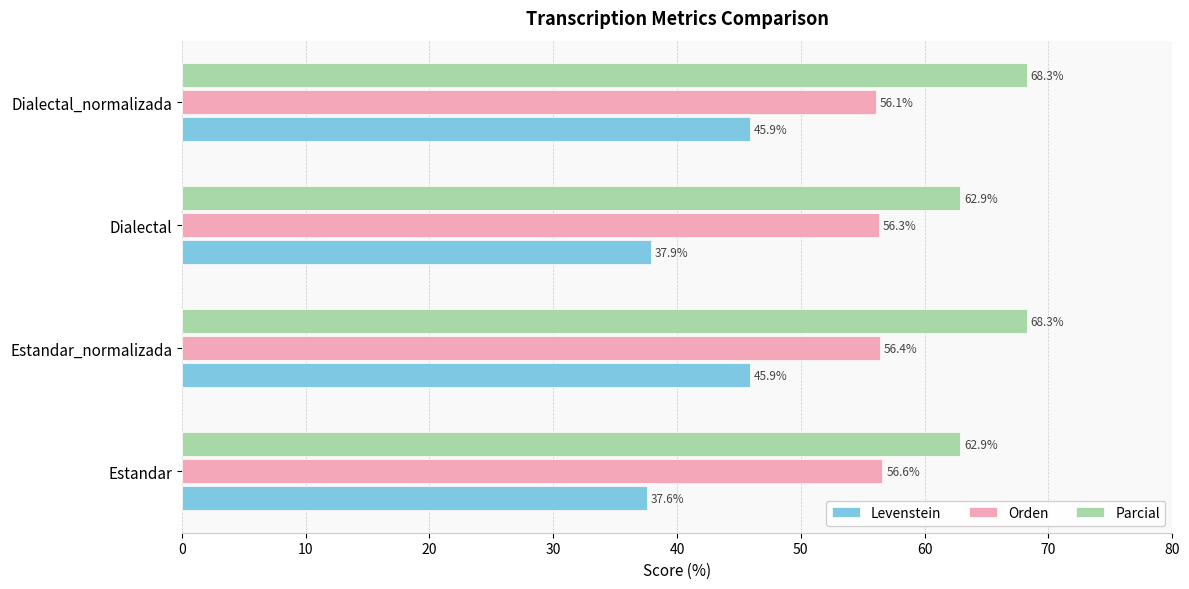

Which series has the largest total across all categories?

Parcial